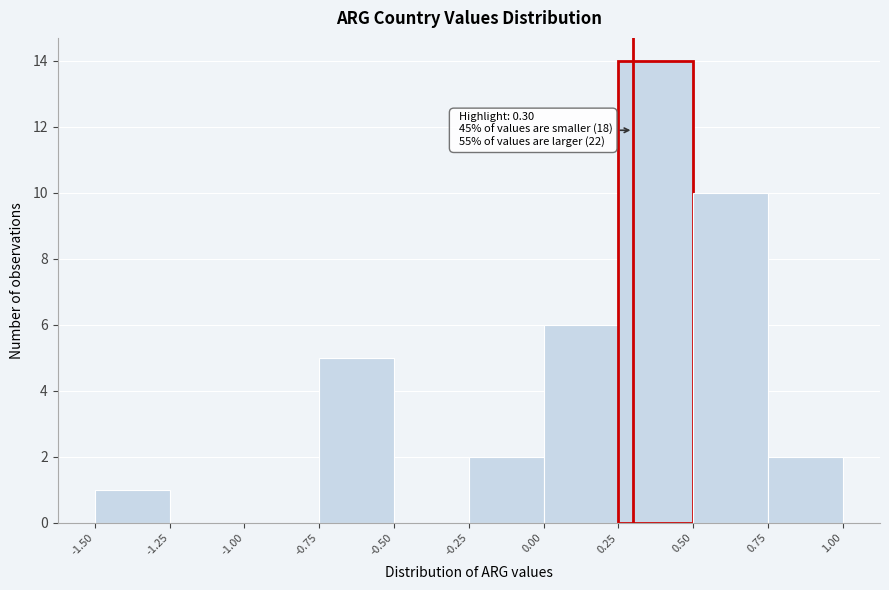

Which range on the x-axis has the tallest bar?

0.25 to 0.50